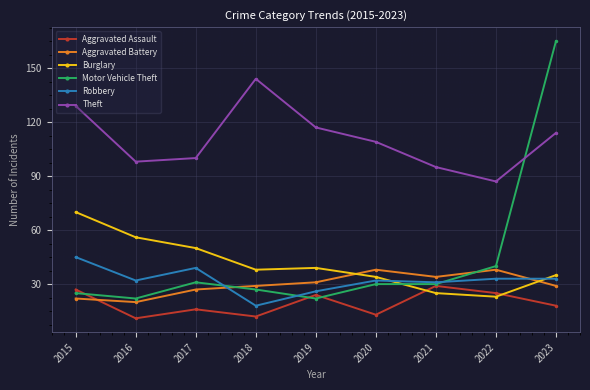

What is the maximum value shown in the chart?

165